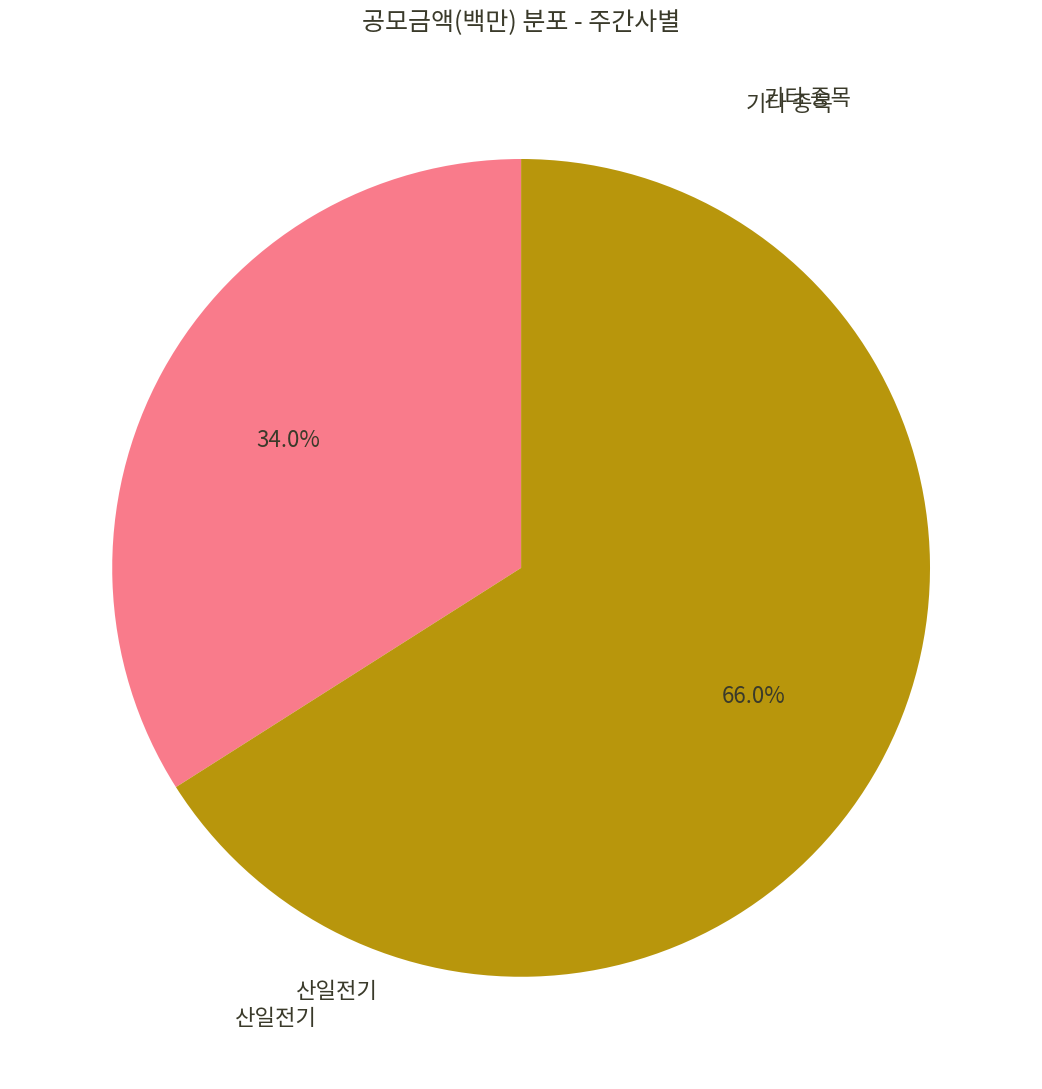

Does any single category account for the majority?

Yes